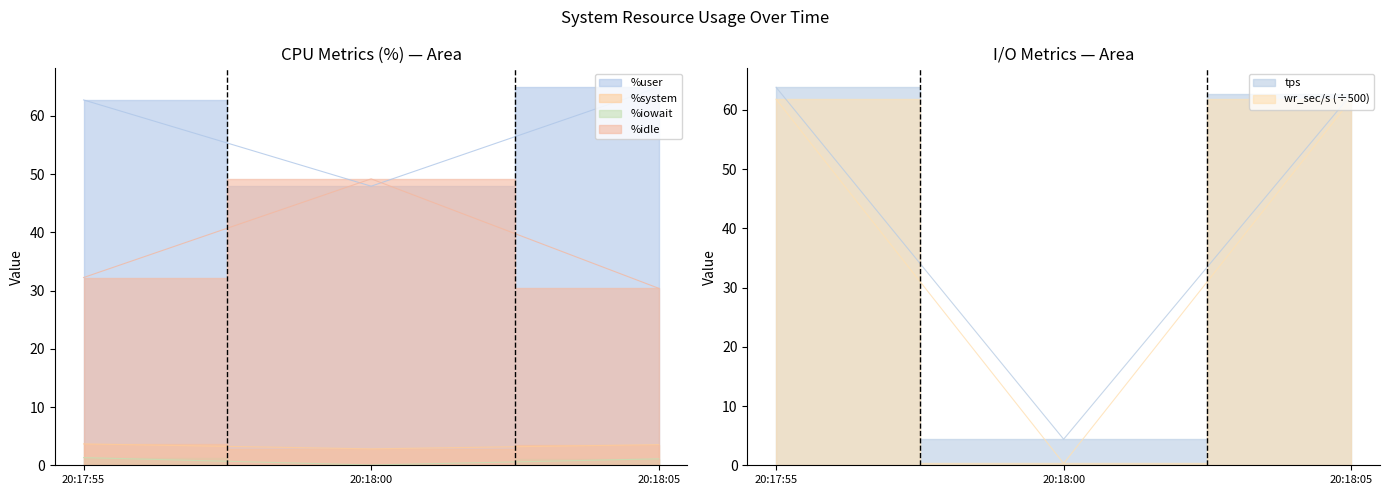

True or false: %iowait has a value of 0.1 at 20:18:00.

False